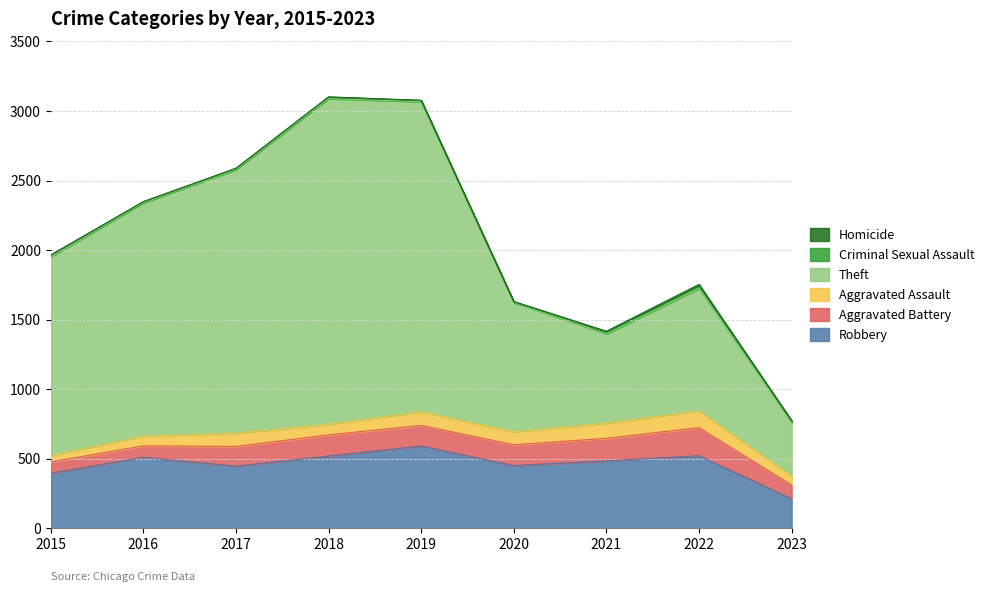

What is the average value of the Theft series?

1379